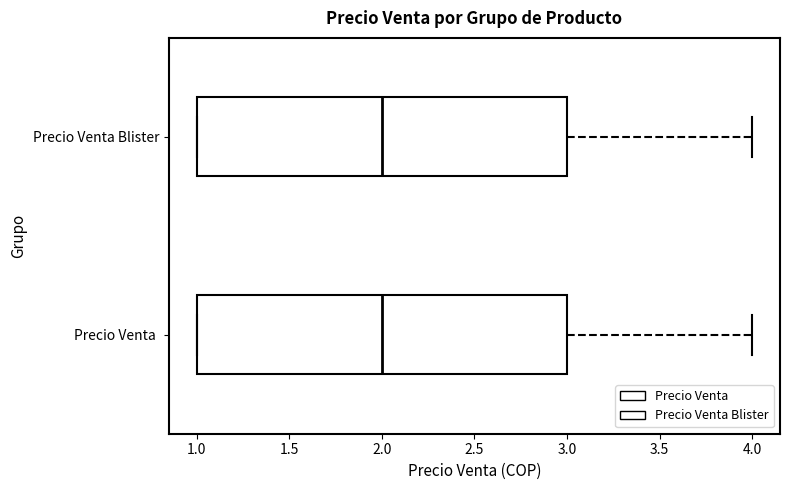

Where is the right edge of the box for Precio Venta Blister on the x-axis? The values are not printed on the chart, so give them approximately, as read against the axis.

3